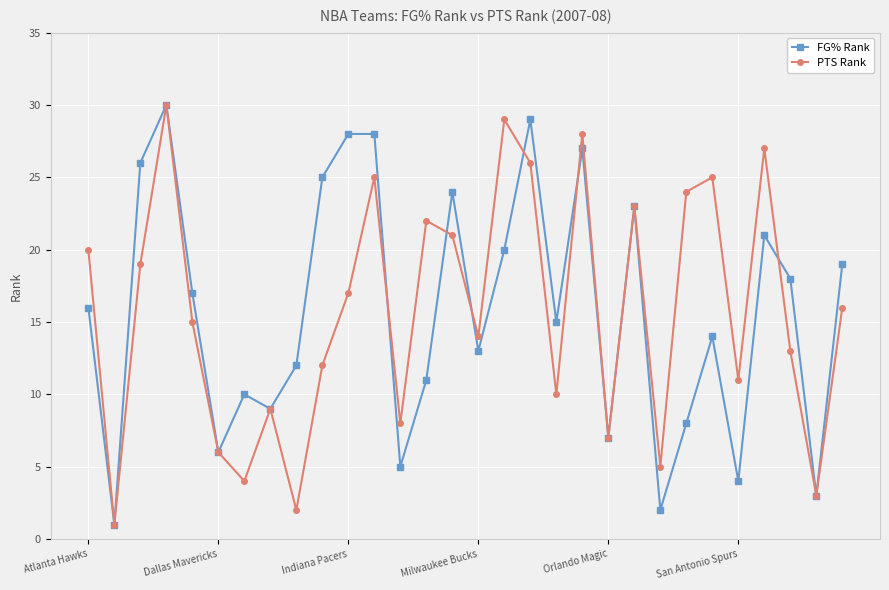

What is the maximum value for FG% Rank?

30